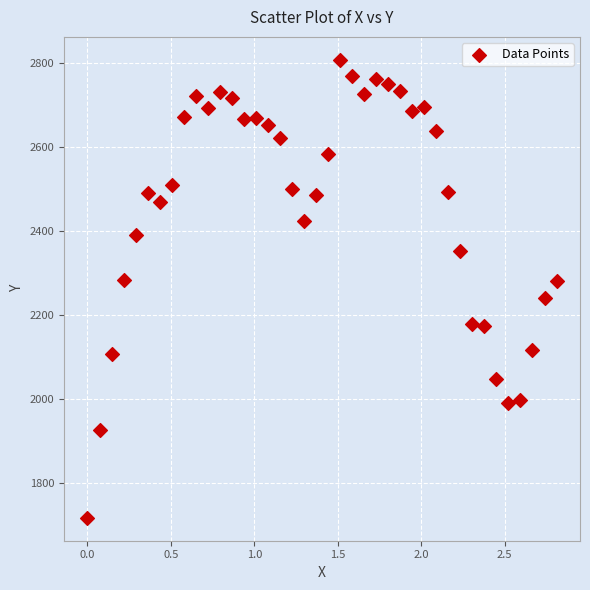

What is the range of Y values (max minus min)?

1091.6